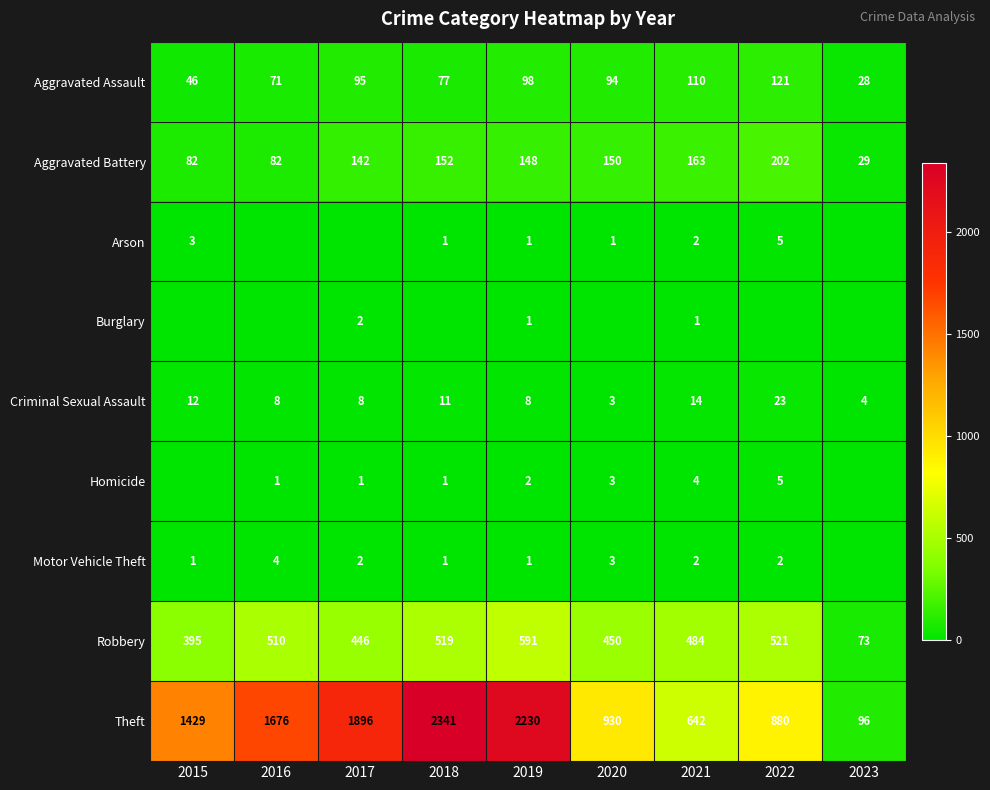

At which category does the chart reach its peak across all series?

2018